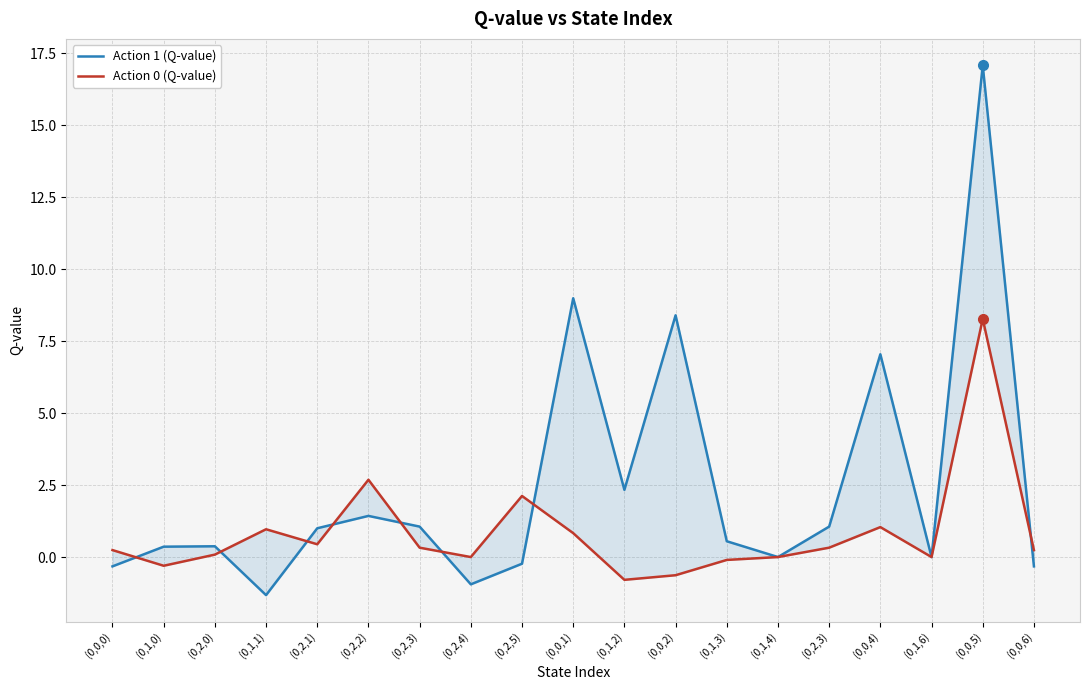

How many intersections are there between Action 0 (Q-value) and Action 1 (Q-value)?

8